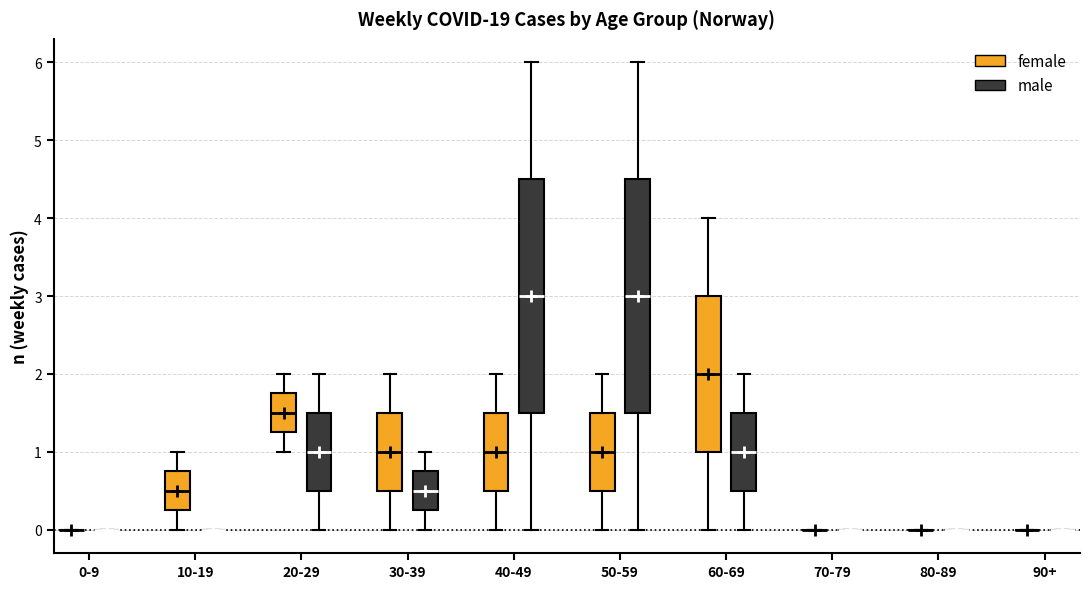

Where does the lower whisker of the box for 30-39 (male) end on the y-axis? The values are not printed on the chart, so give them approximately, as read against the axis.

0.0